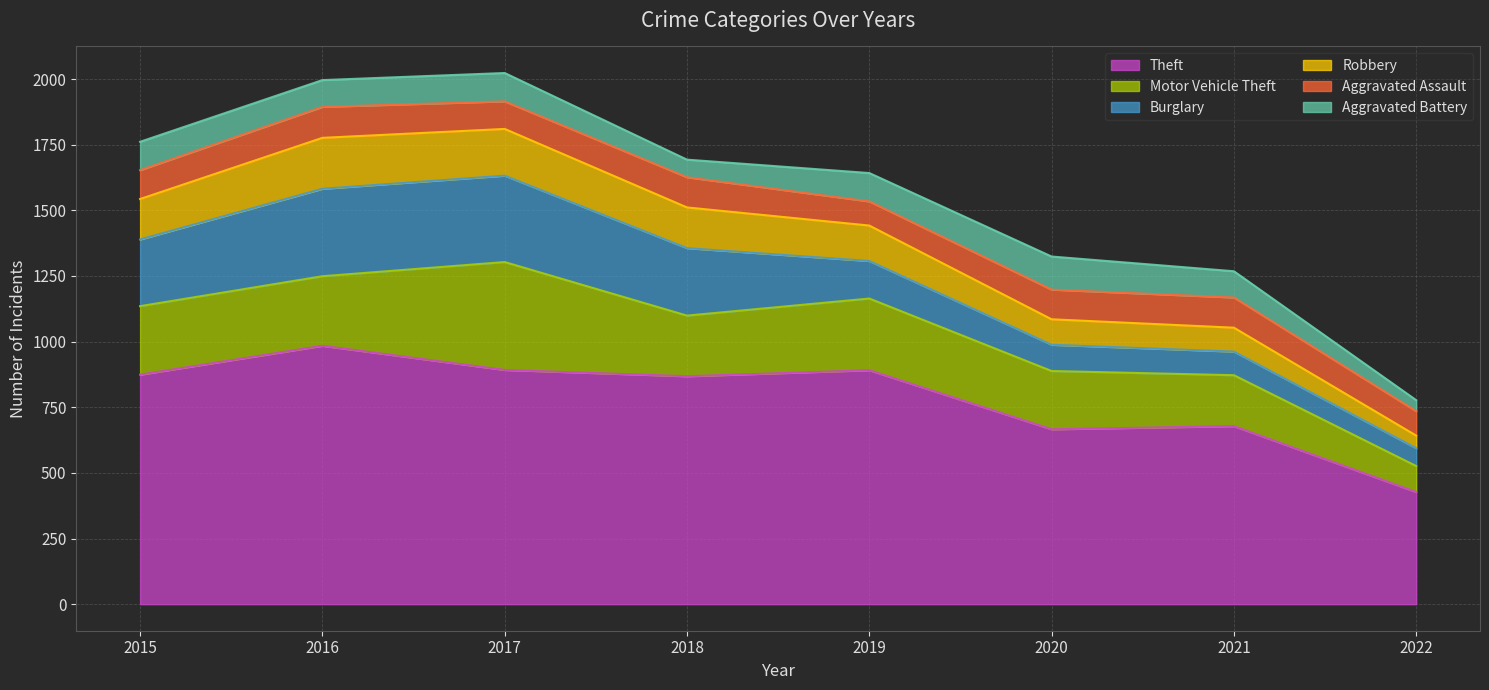

Is it true that Aggravated Battery equals 67 at 2018?

True